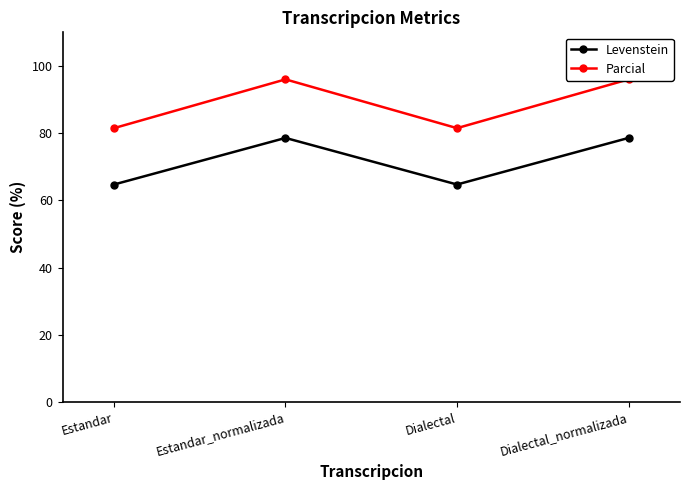

Which category has the lowest value across all series?

Estandar